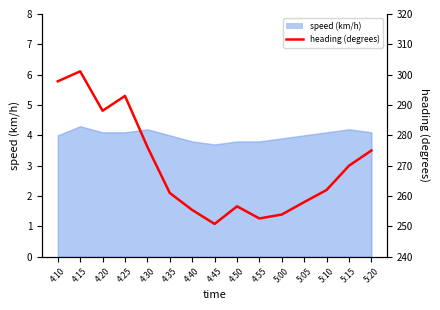

Between 4:30 and 4:55, which is larger?

4:30